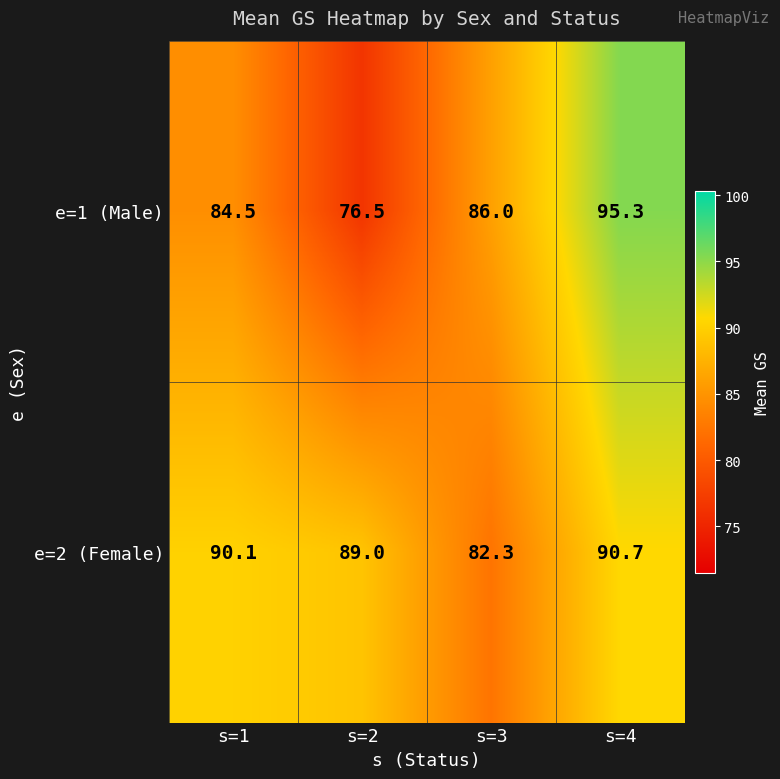

Rank the series by their maximum value, from highest to lowest.

e=1 (Male), e=2 (Female)